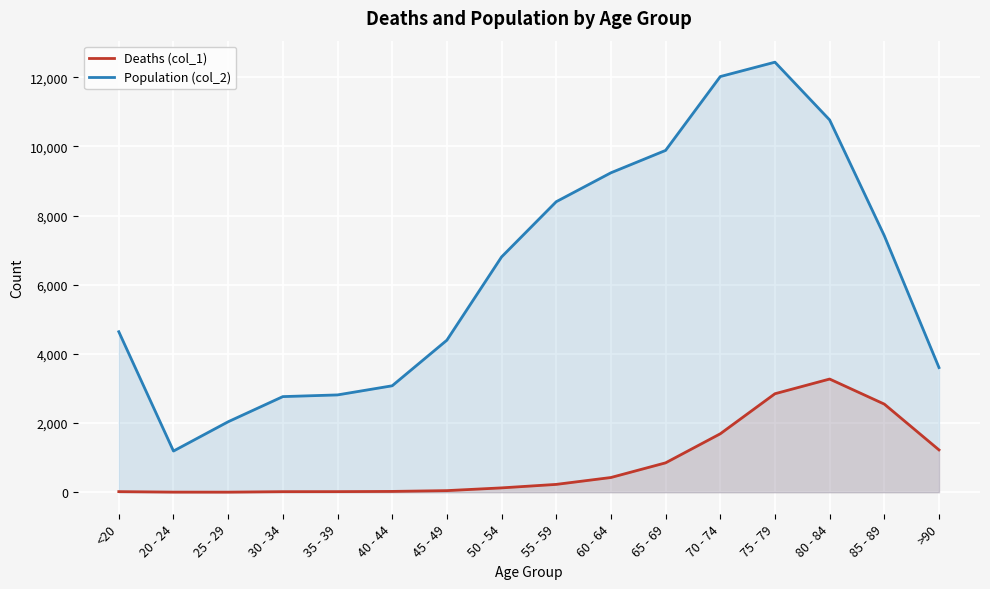

How many series are shown in this chart?

2